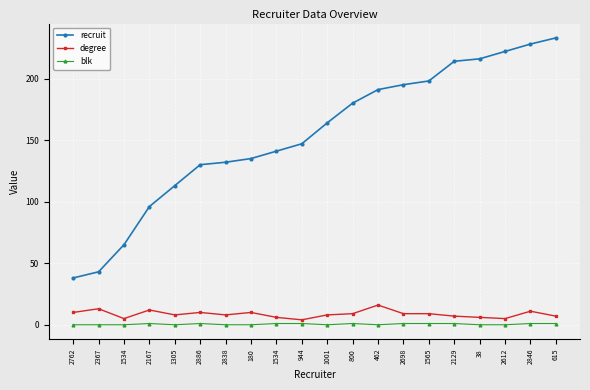

What is the maximum value for recruit?

233